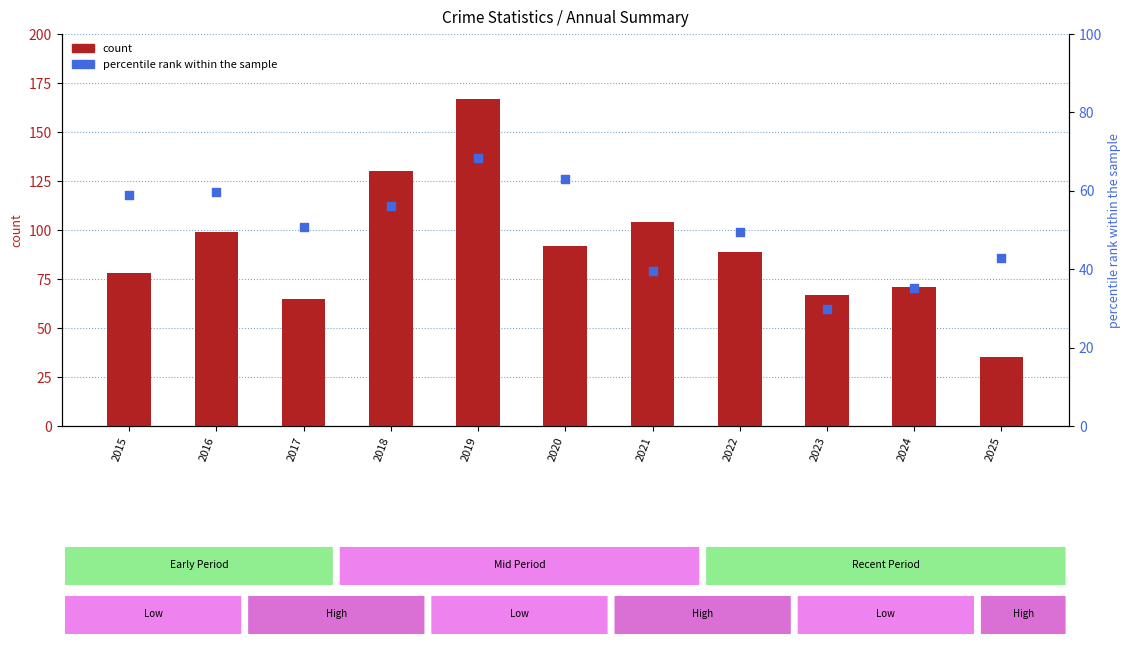

At which category is the sum across all series the highest?

2019